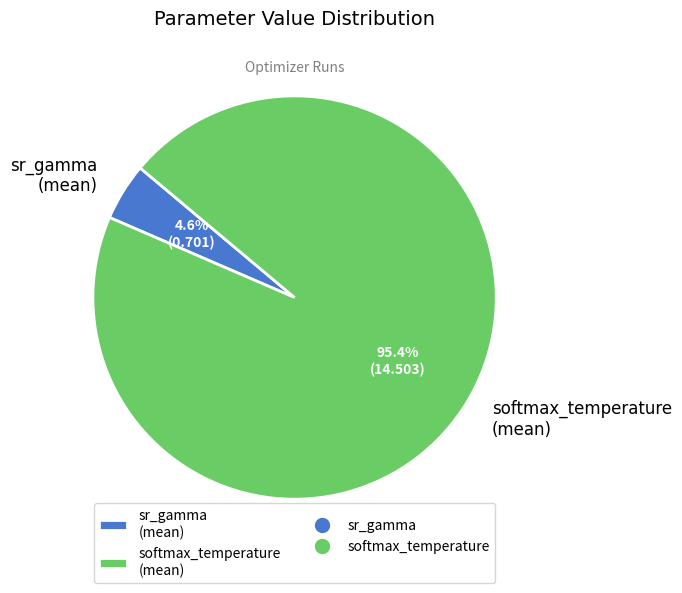

What portion of the pie excludes sr_gamma (mean)?

95.4%